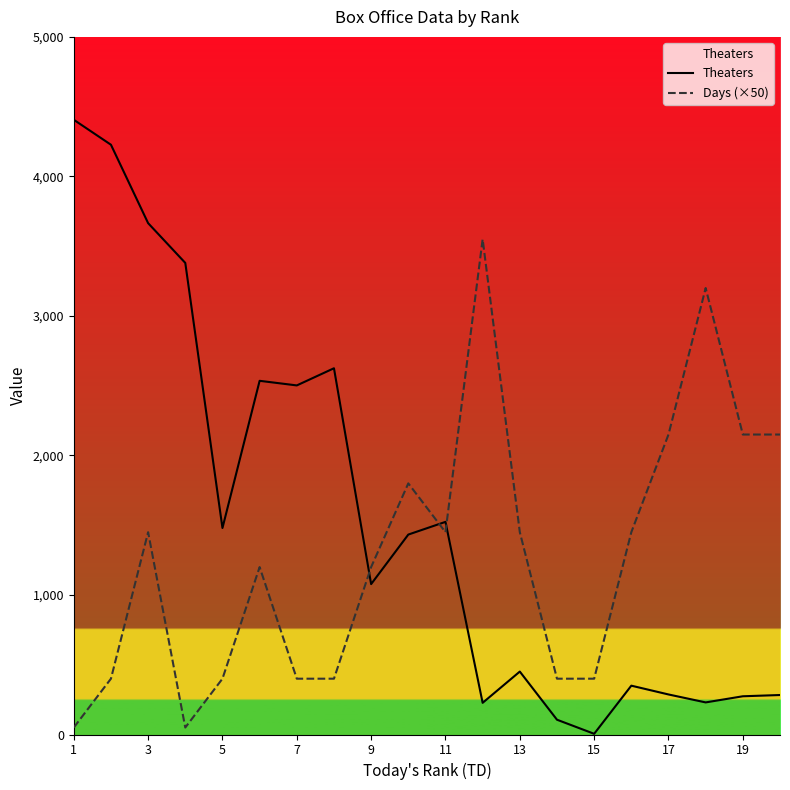

Reading left to right, extract all data points from this chart.

Theaters: 4406	4227	3665	3380	1480	2535	2502	2625	1078	1433	1524	227	451	106	5	350	287	230	274	283
Days (×50): 50	400	1450	50	400	1200	400	400	1200	1800	1450	3550	1450	400	400	1450	2150	3200	2150	2150